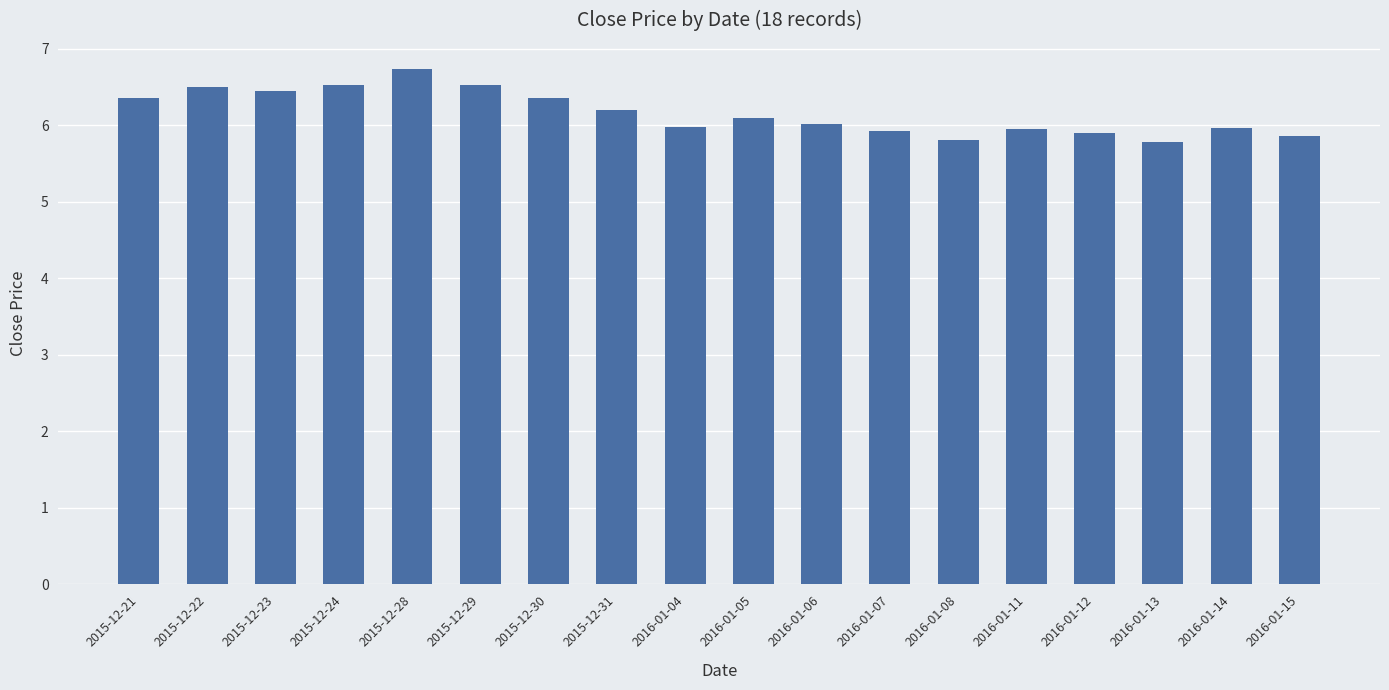

What is the maximum value shown in the chart?

6.7